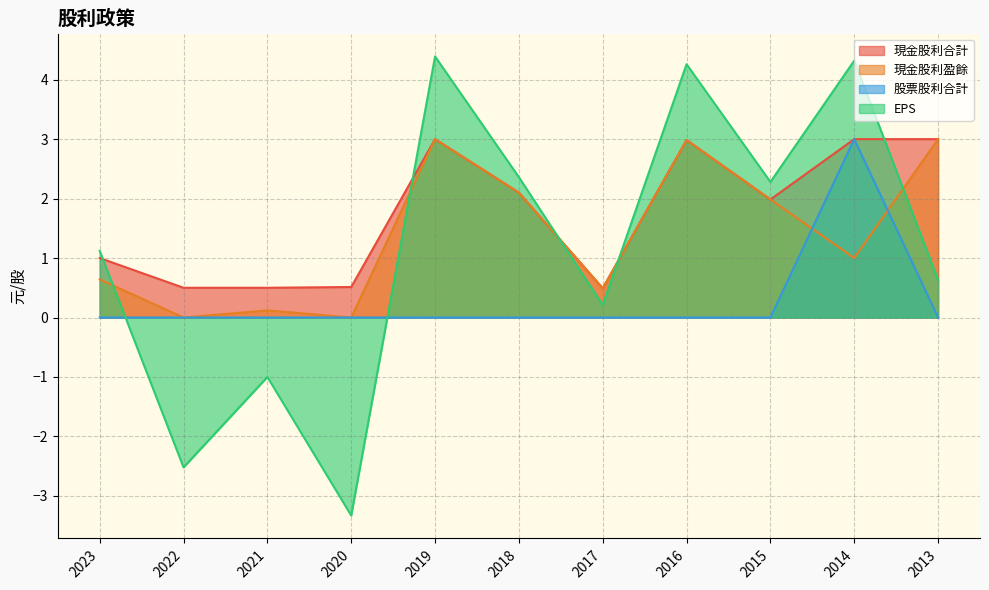

Which series changed the most between 2022 and 2020?

EPS